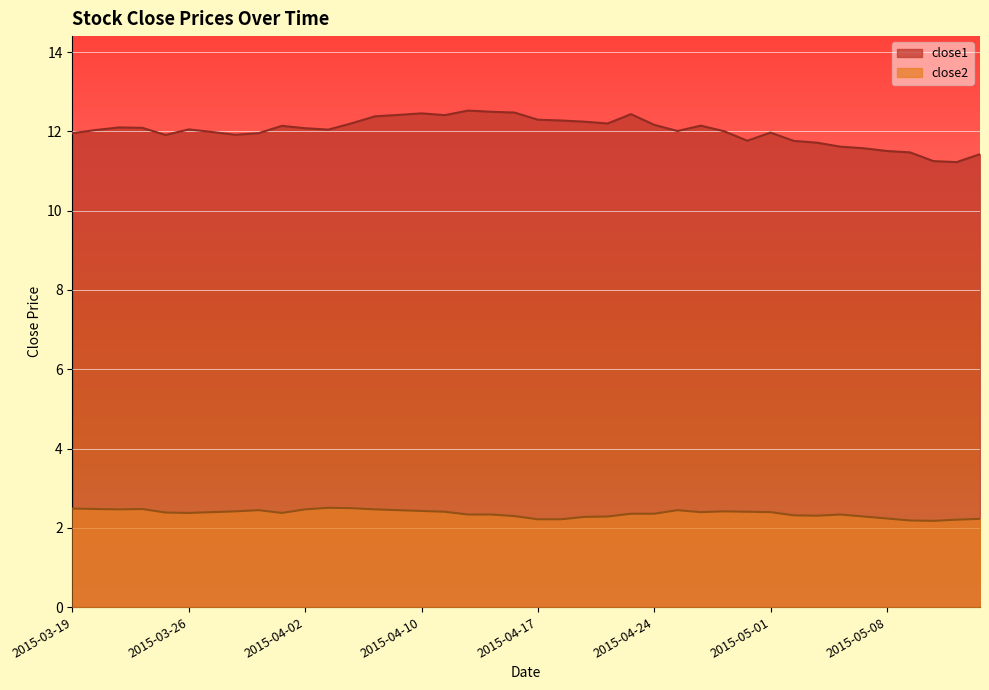

At how many categories does at least one series exceed 5?

40